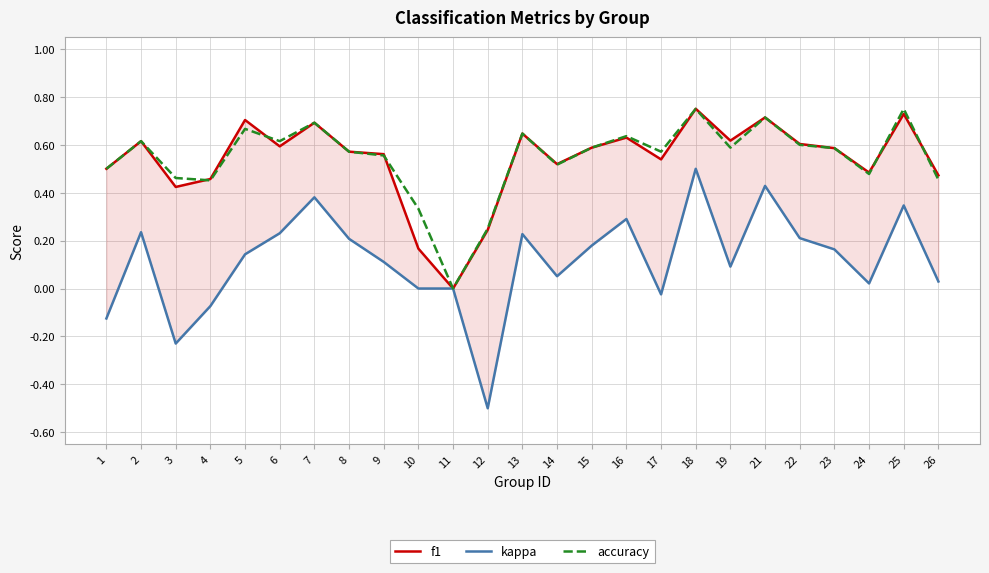

Which series has the largest total across all categories?

accuracy